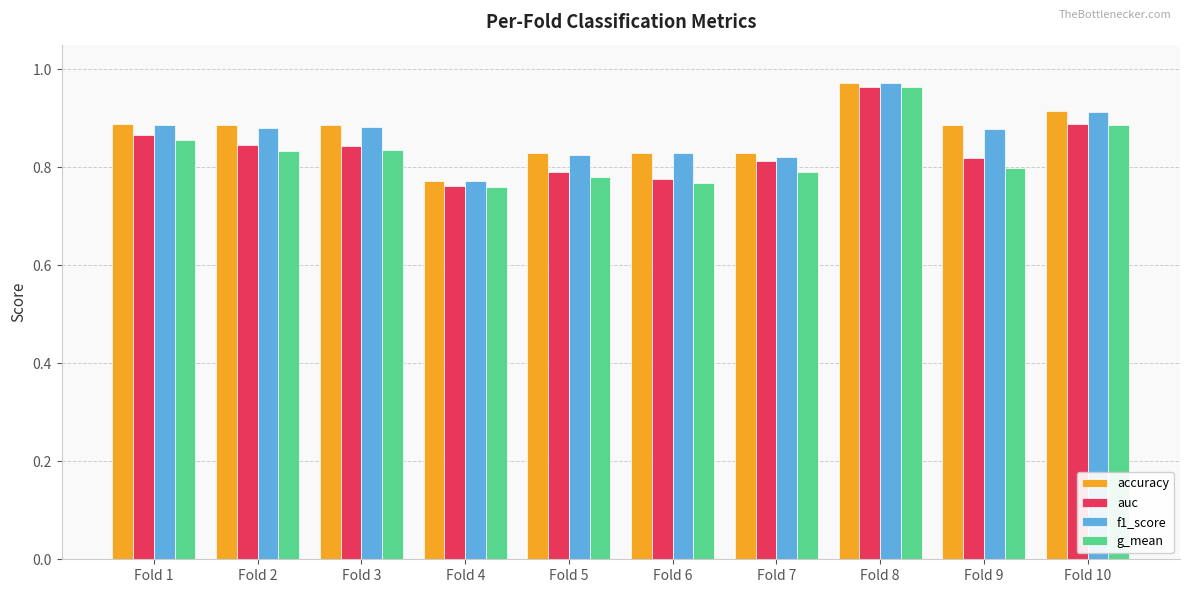

Which series changed the most between Fold 3 and Fold 6?

auc